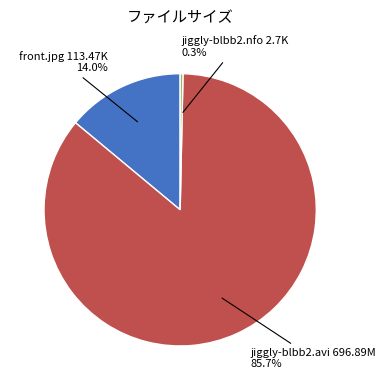

What is the ratio of the value at jiggly-blbb2.avi to the value at front.jpg?

6.1